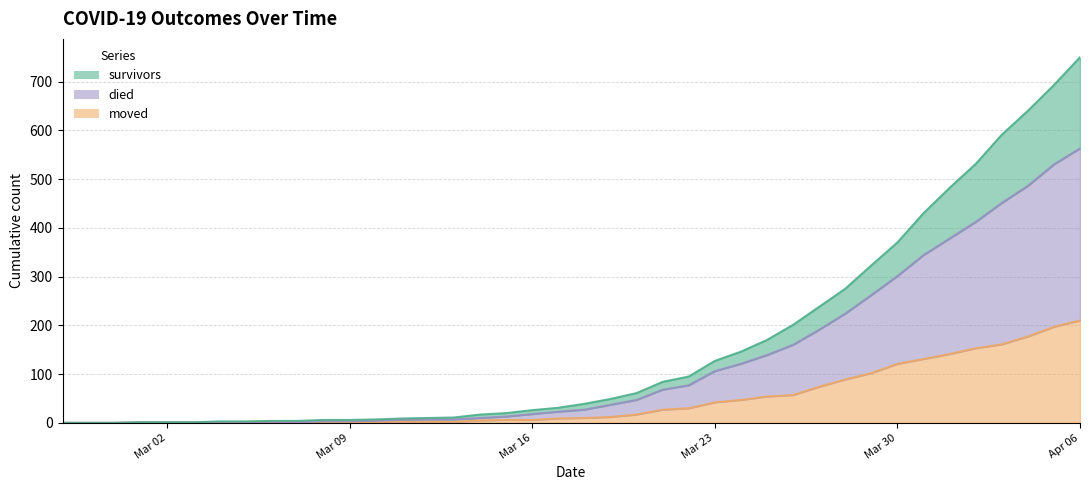

Is the value of moved at 2020-04-05 greater than the value of died at 2020-04-05?

No